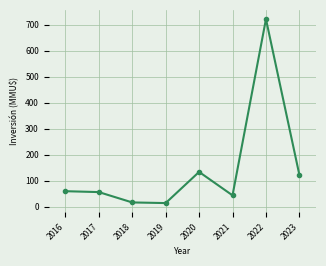

How many interior local valleys (lower than both neighbors) does the data have?

2